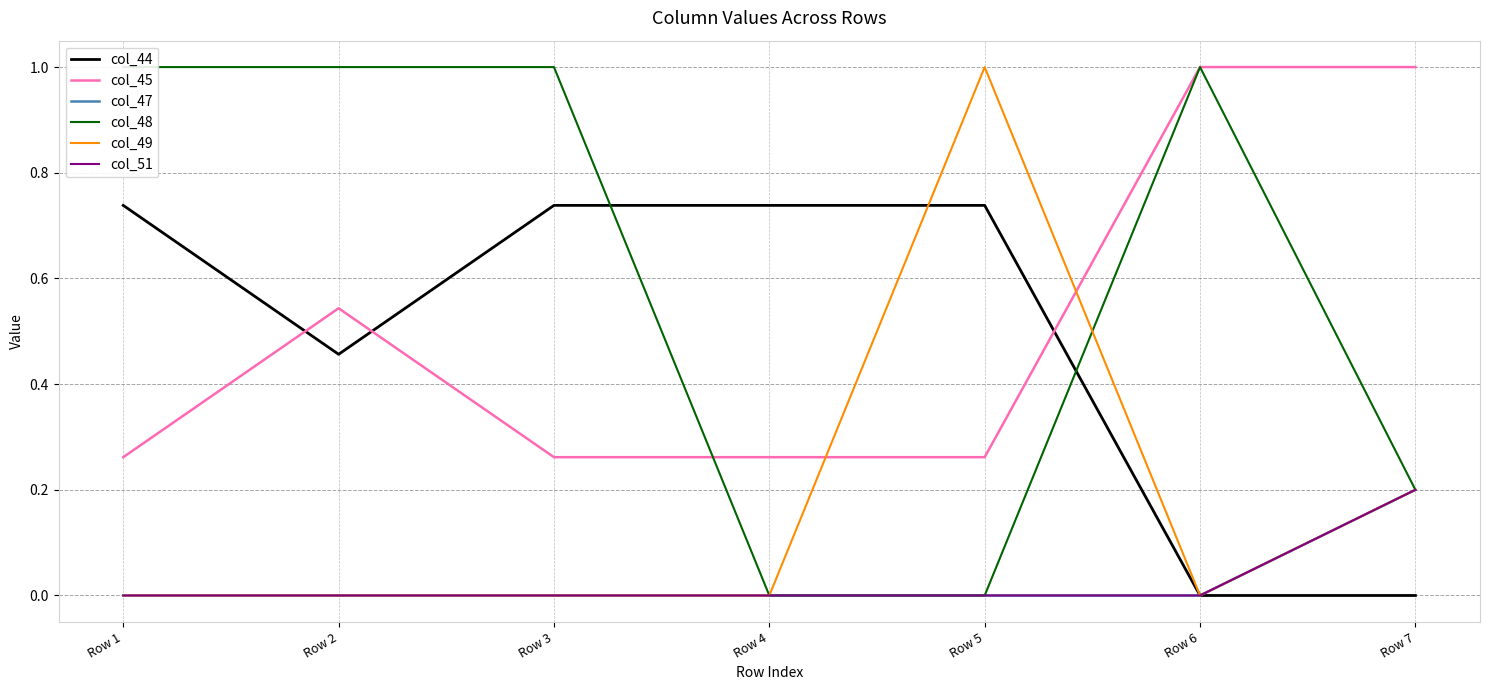

How many lines are shown in the chart?

6